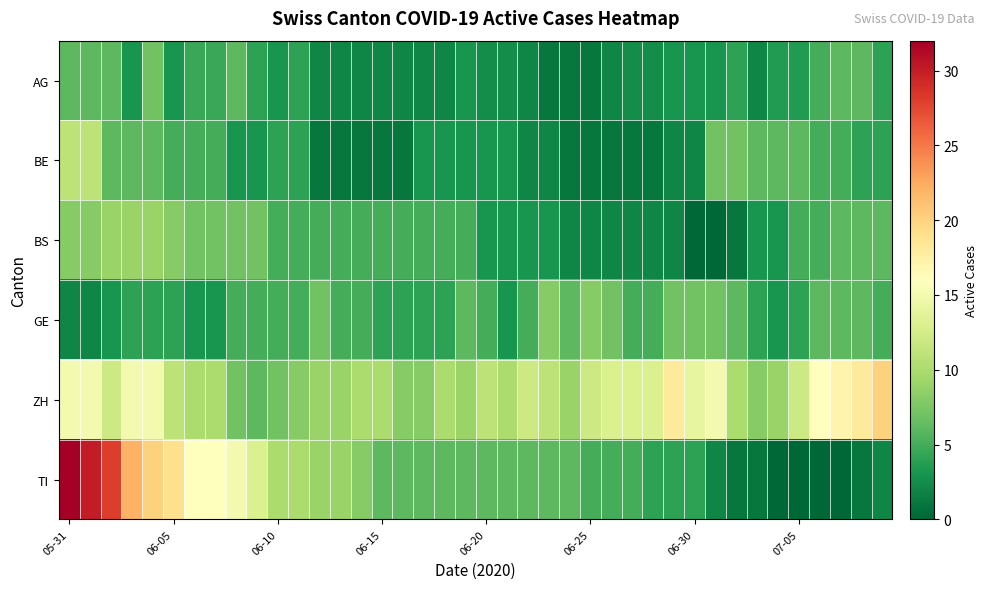

Which series has the largest total across all categories?

ZH